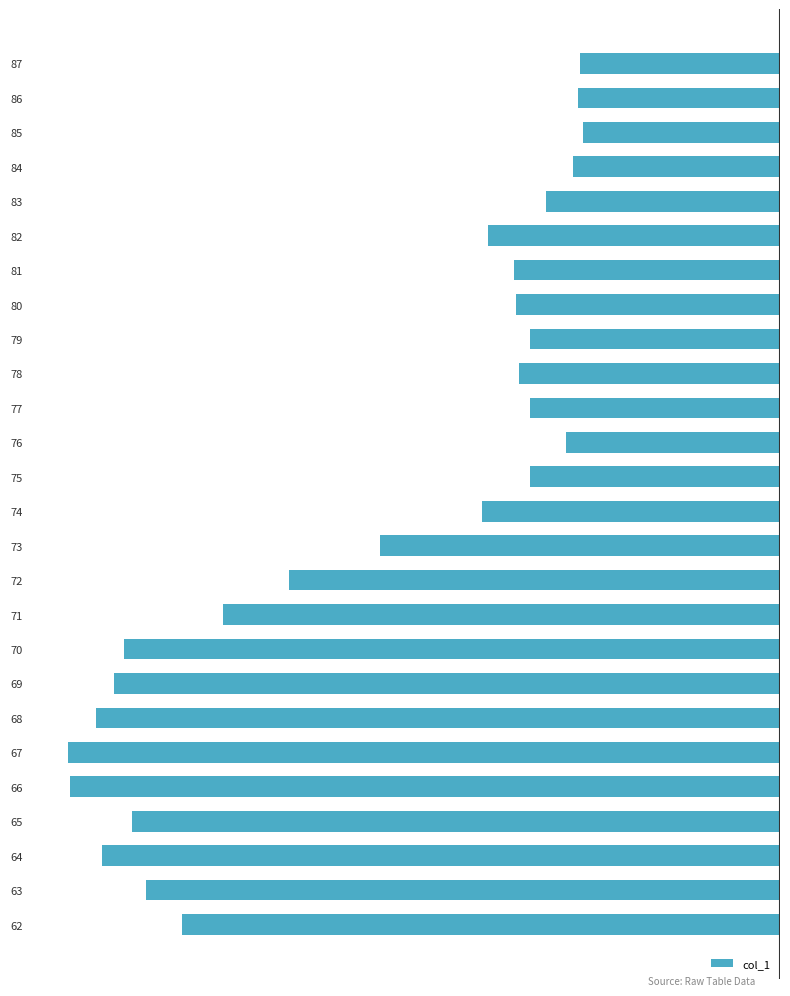

True or false: the data shows -656.4 at 68.

False